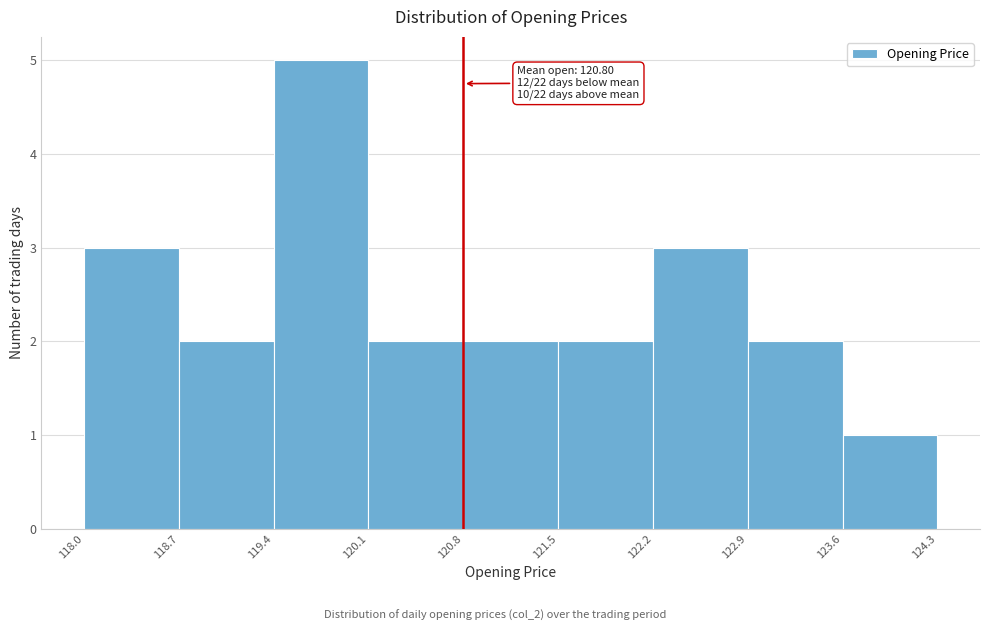

Over which range of the x-axis is the bar tallest?

119.4 to 120.1